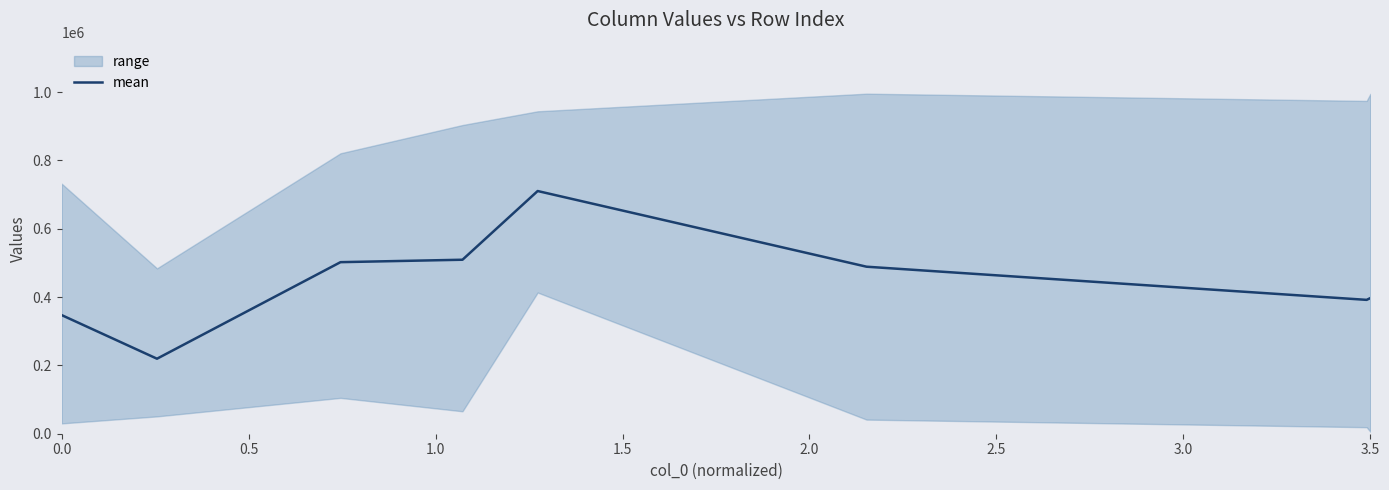

Reading left to right, list all the values displayed in this chart.

347328.2	219613.7	502312.0	509432.3	710583.5	489009.3	391921.7	397226.5